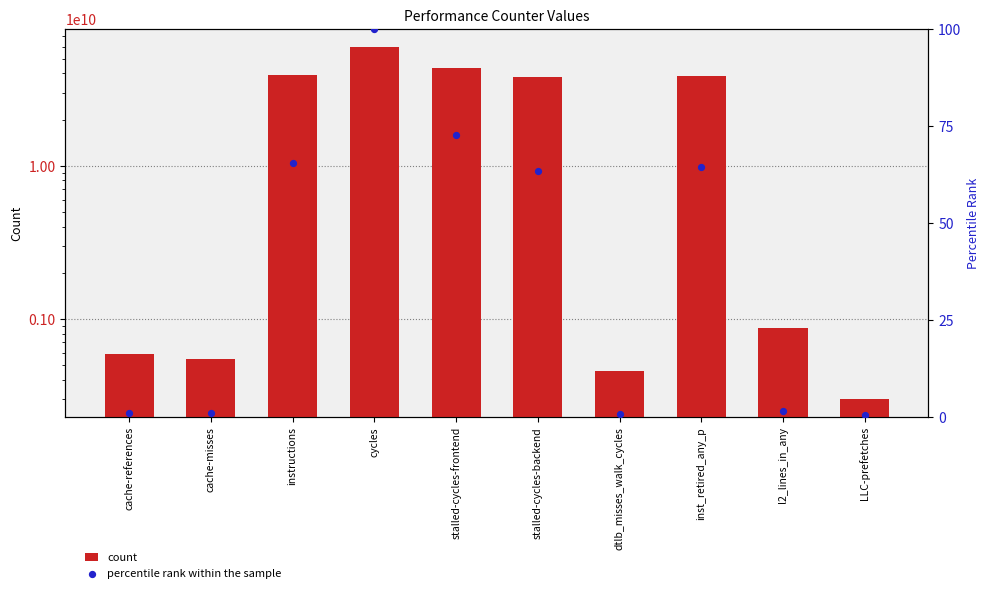

What are all the series names shown in the legend?

count, percentile rank within the sample